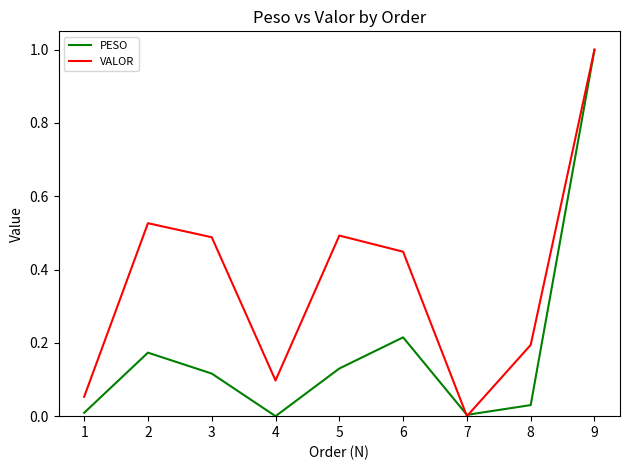

Where is the first local maximum for PESO?

2